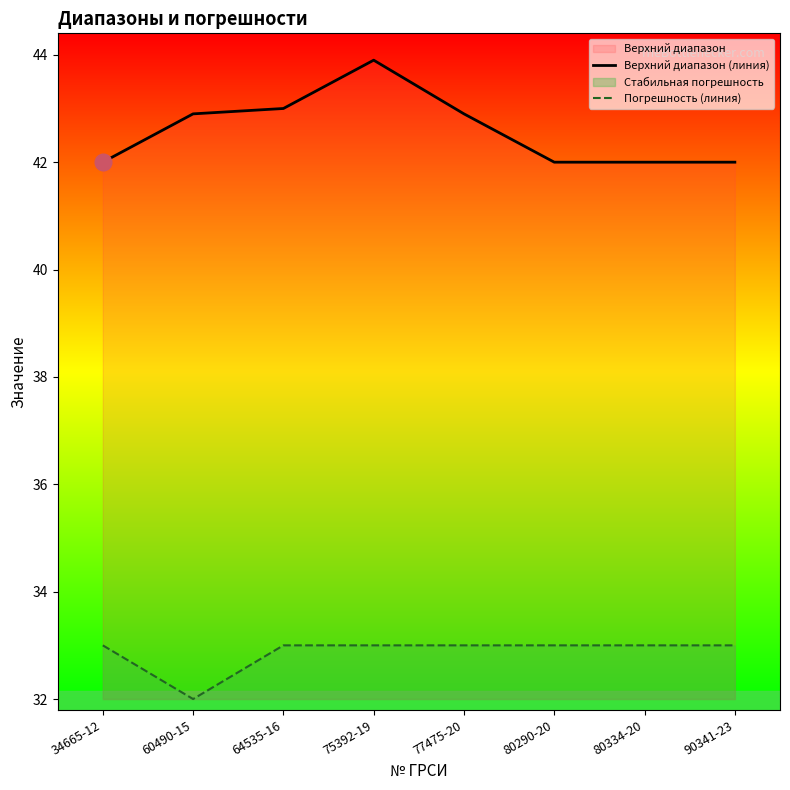

At which category does Верхний диапазон (линия) reach its first local peak?

75392-19